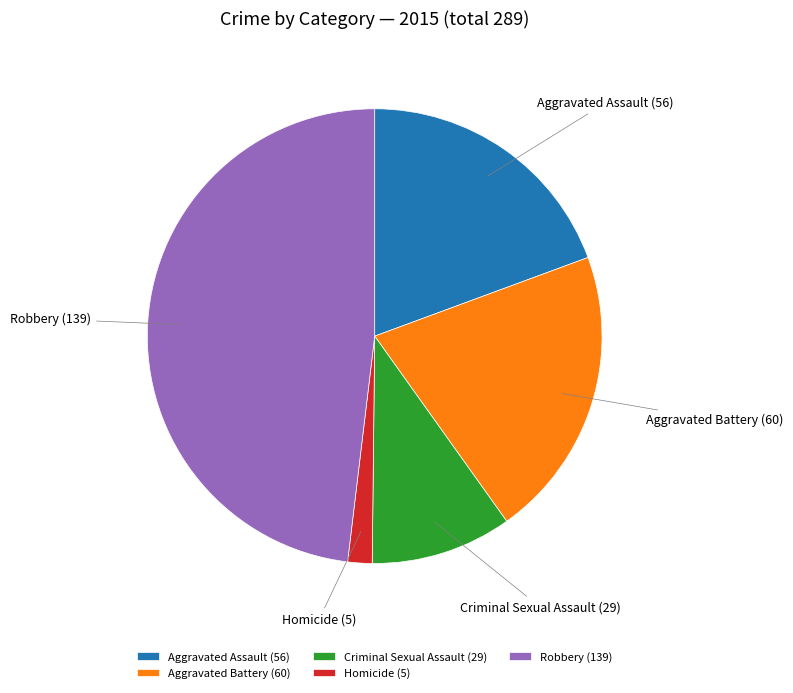

Is Aggravated Assault the majority of the pie?

No